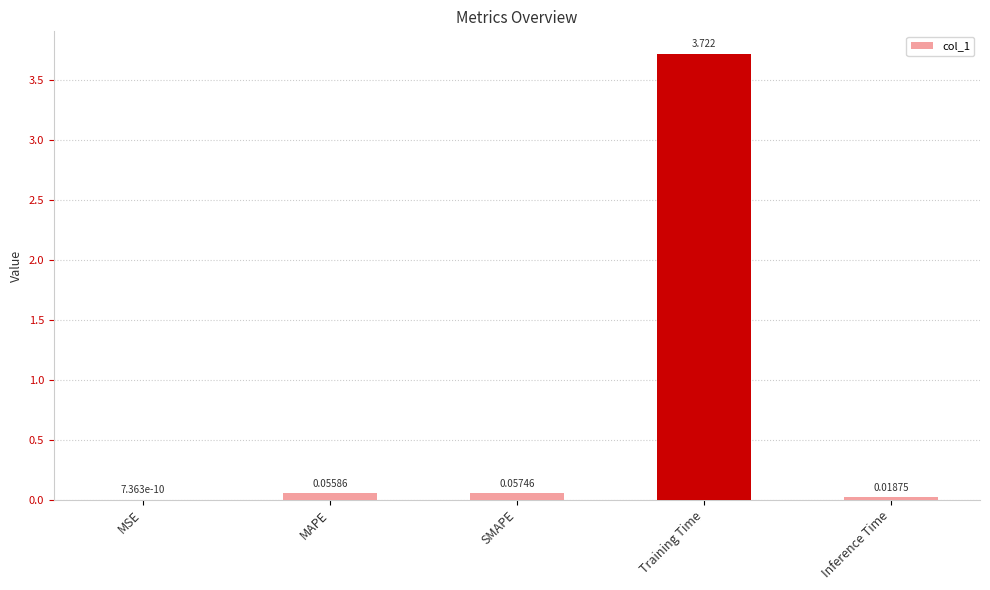

Between MSE and Training Time, which is larger?

Training Time